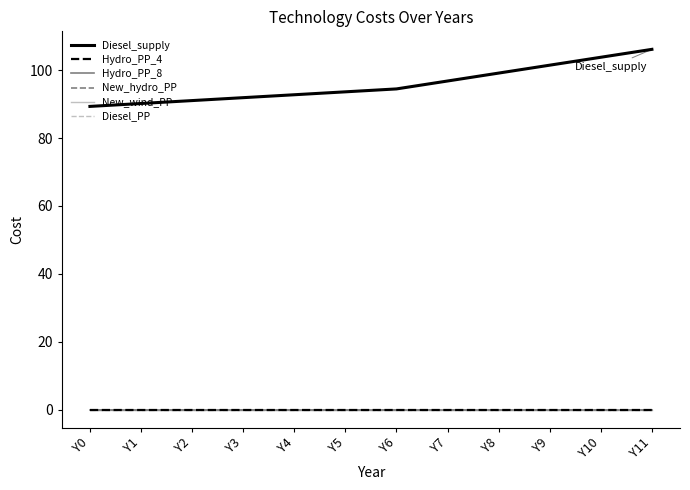

Reading right to left, what are all the values shown in this chart?

Diesel_supply: 106.1	103.8	101.5	99.1	96.8	94.5	93.6	92.7	91.9	91.0	90.2	89.3
Hydro_PP_4: 0.0	0.0	0.0	0.0	0.0	0.0	0.0	0.0	0.0	0.0	0.0	0.0
Hydro_PP_8: 0.0	0.0	0.0	0.0	0.0	0.0	0.0	0.0	0.0	0.0	0.0	0.0
New_hydro_PP: 0.0	0.0	0.0	0.0	0.0	0.0	0.0	0.0	0.0	0.0	0.0	0.0
New_wind_PP: 0.0	0.0	0.0	0.0	0.0	0.0	0.0	0.0	0.0	0.0	0.0	0.0
Diesel_PP: 0.0	0.0	0.0	0.0	0.0	0.0	0.0	0.0	0.0	0.0	0.0	0.0